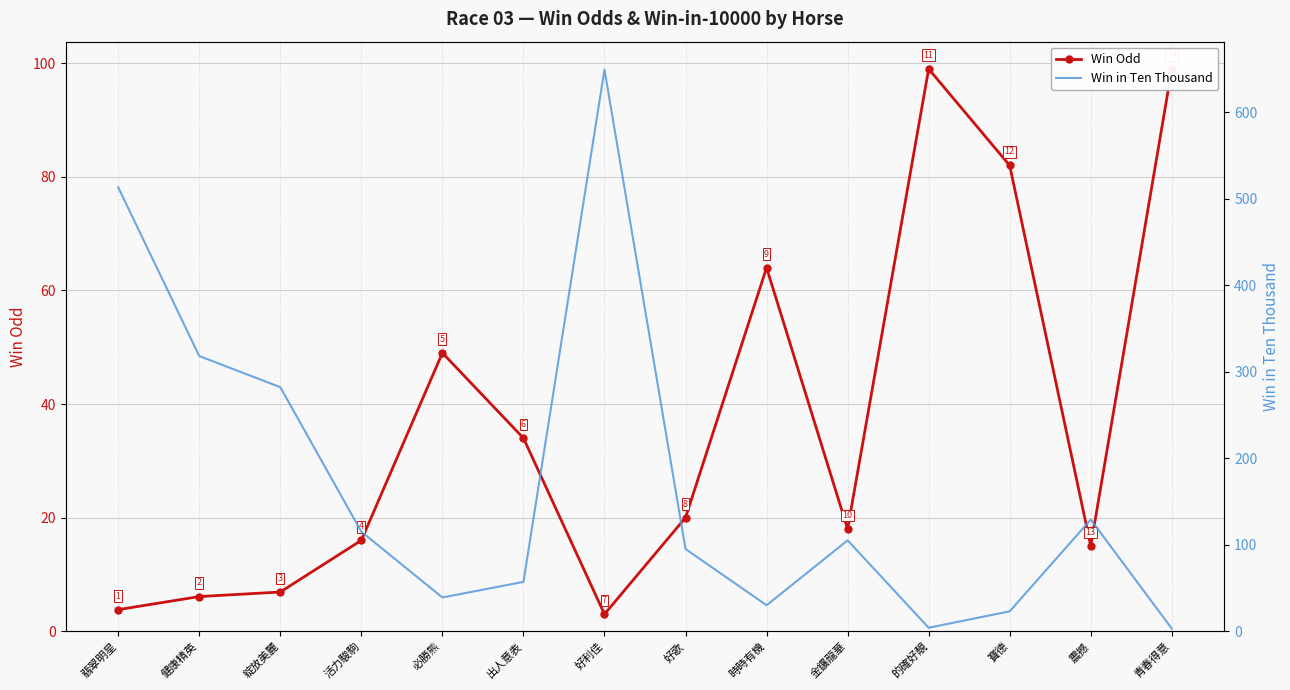

In Win Odd, how many points are higher than both neighbors (excluding endpoints)?

3